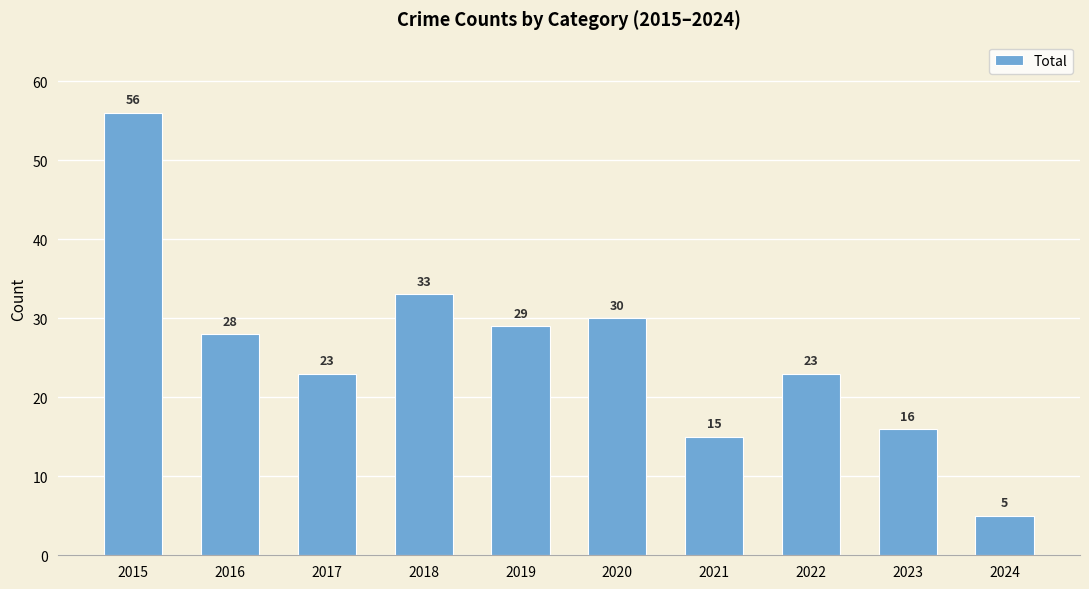

What is the change in value from 2022 to 2024?

-18